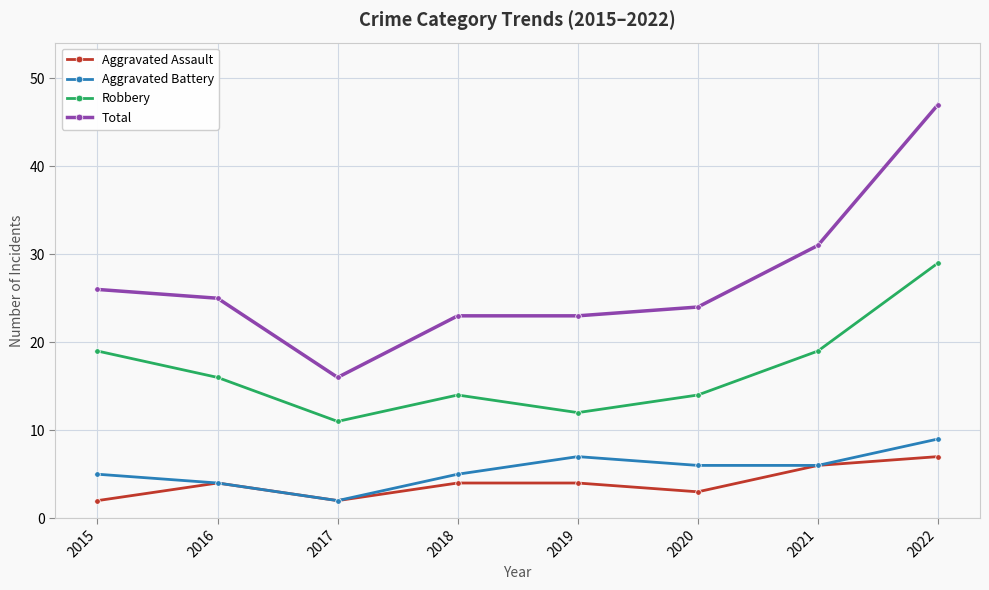

Reading left to right, what are all the values shown in this chart?

Aggravated Assault: 2	4	2	4	4	3	6	7
Aggravated Battery: 5	4	2	5	7	6	6	9
Robbery: 19	16	11	14	12	14	19	29
Total: 26	25	16	23	23	24	31	47